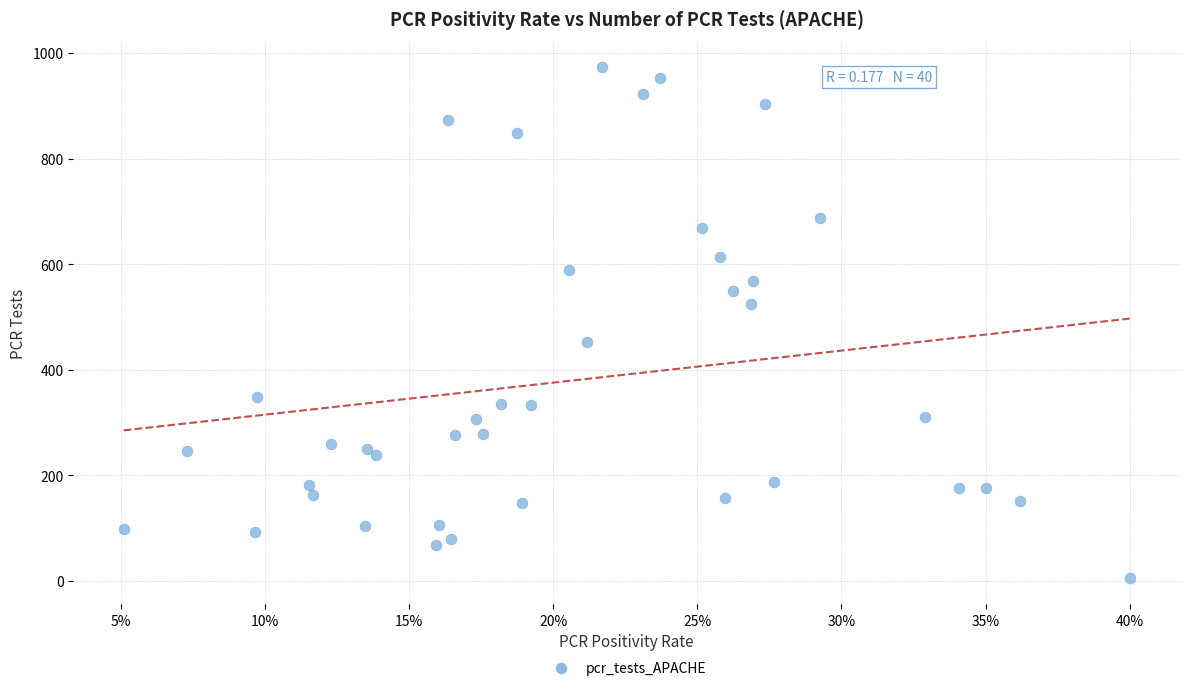

What is the range of Y values (max minus min)?

968